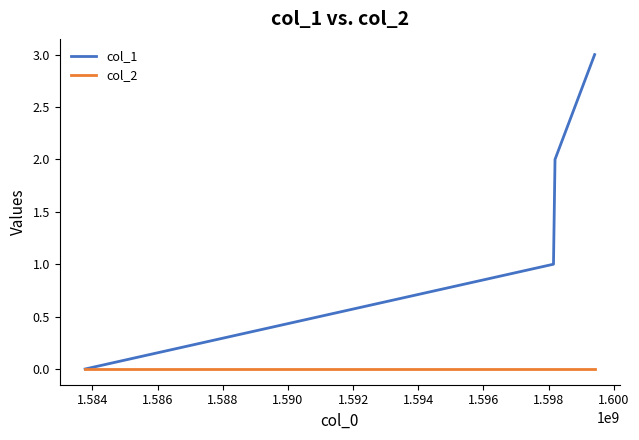

What is the greatest value displayed?

3